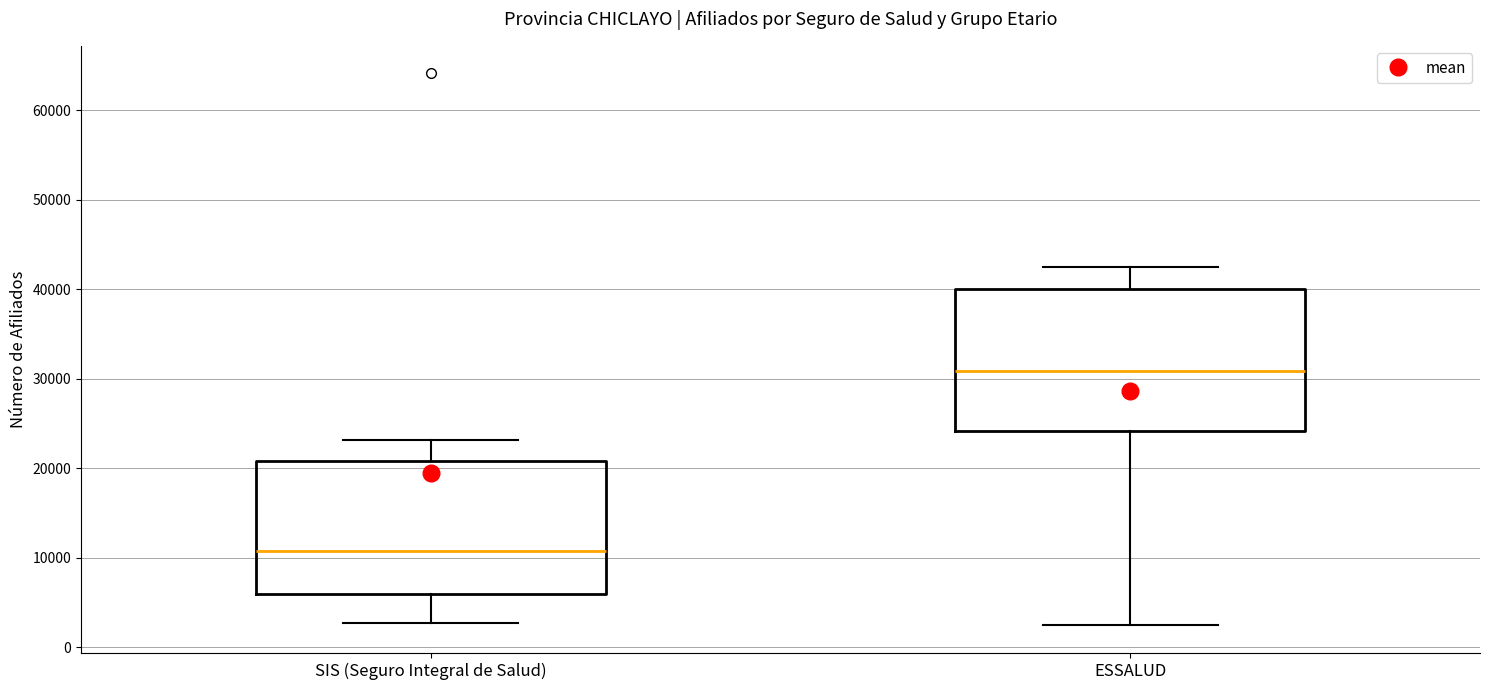

Which box's median line is the highest?

ESSALUD